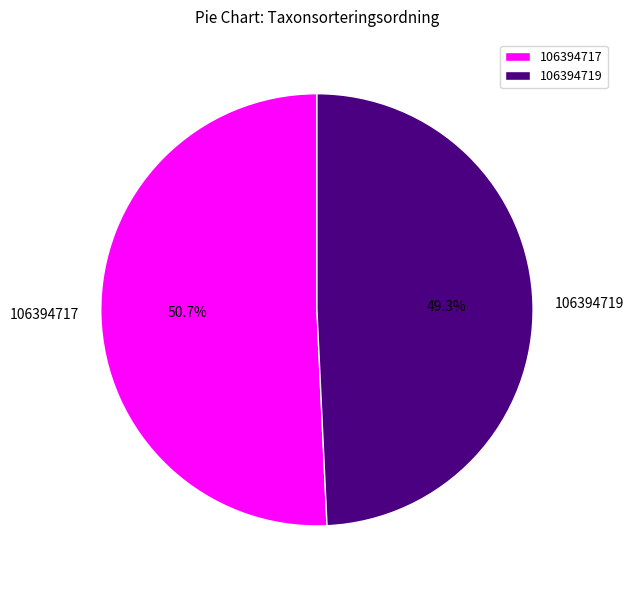

To the nearest percent, what is the combined percentage of 106394719 and 106394717?

100%